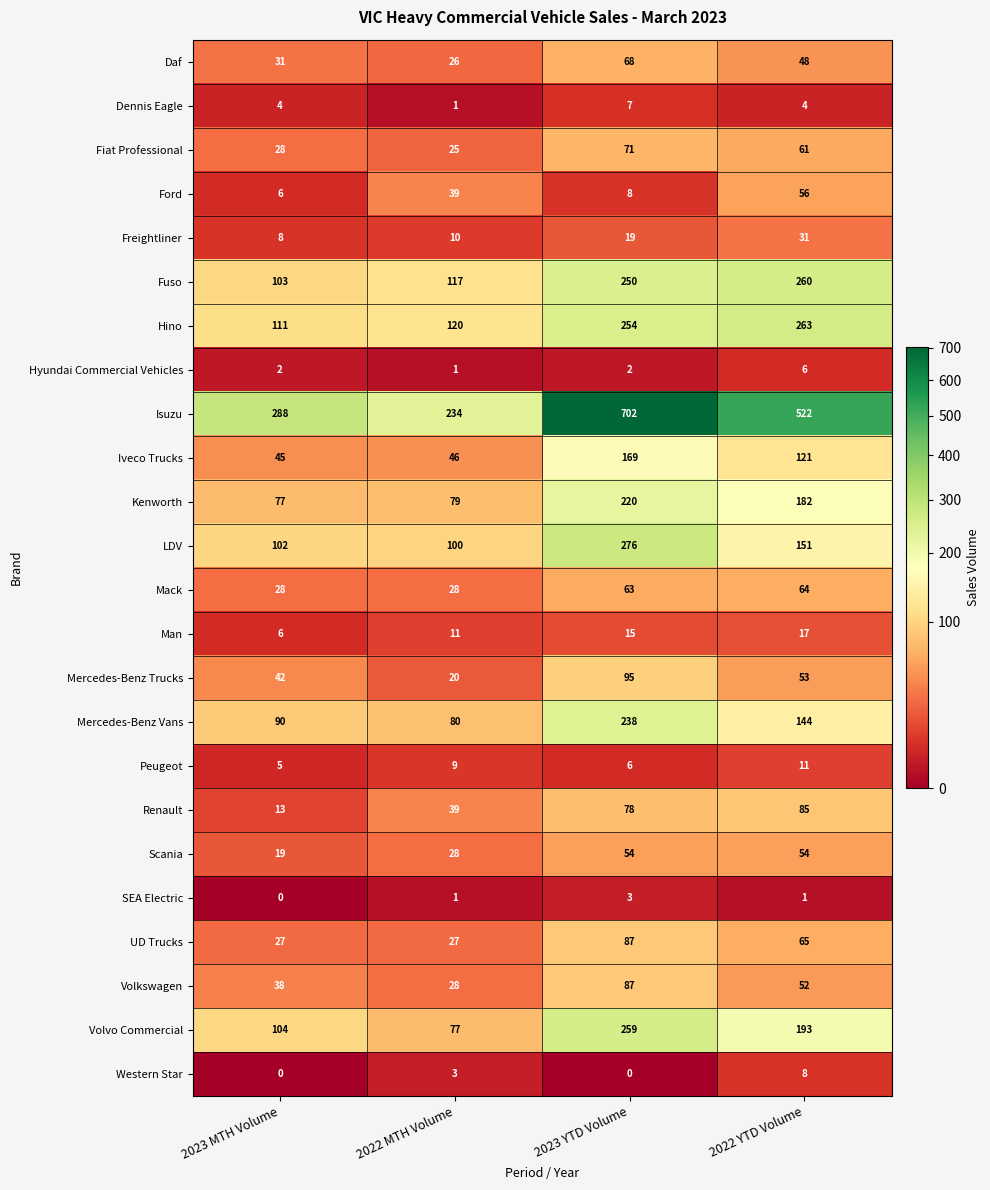

What is the difference between the Mercedes-Benz Trucks values at 2022 YTD Volume and 2023 YTD Volume?

42